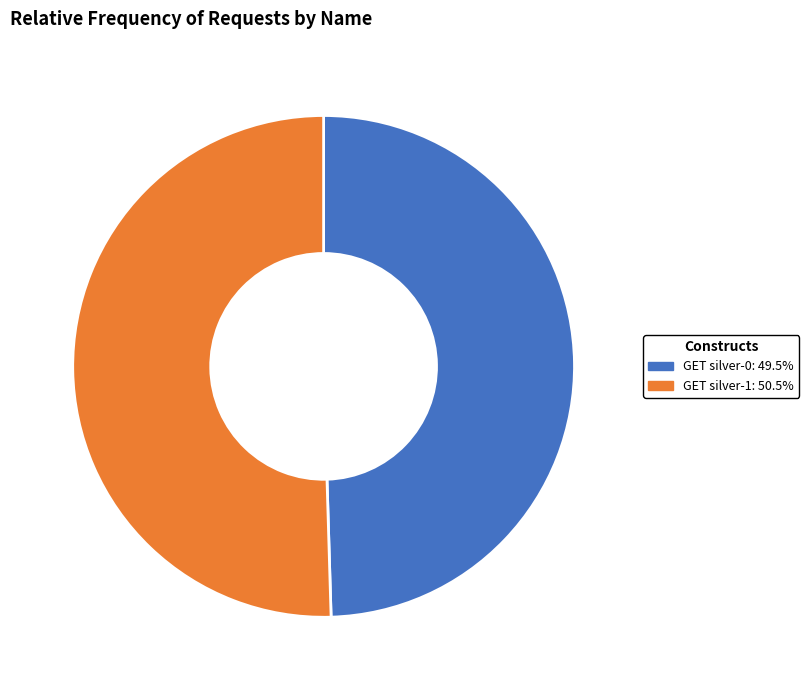

Between GET silver-0 and GET silver-1, which is larger?

GET silver-1